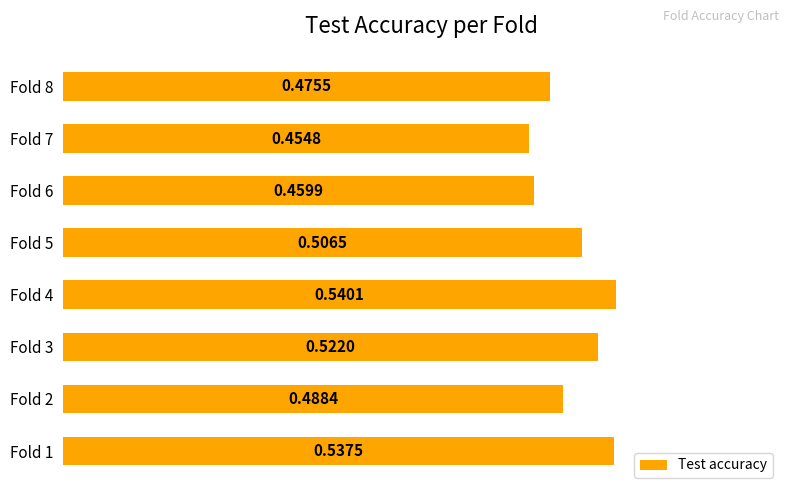

Rank the categories by value from highest to lowest.

Fold 4, Fold 1, Fold 3, Fold 5, Fold 2, Fold 8, Fold 6, Fold 7